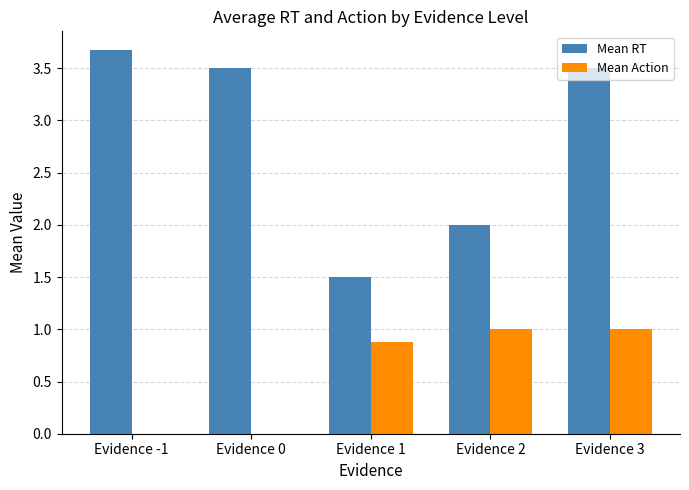

Which series has the largest total across all categories?

Mean RT